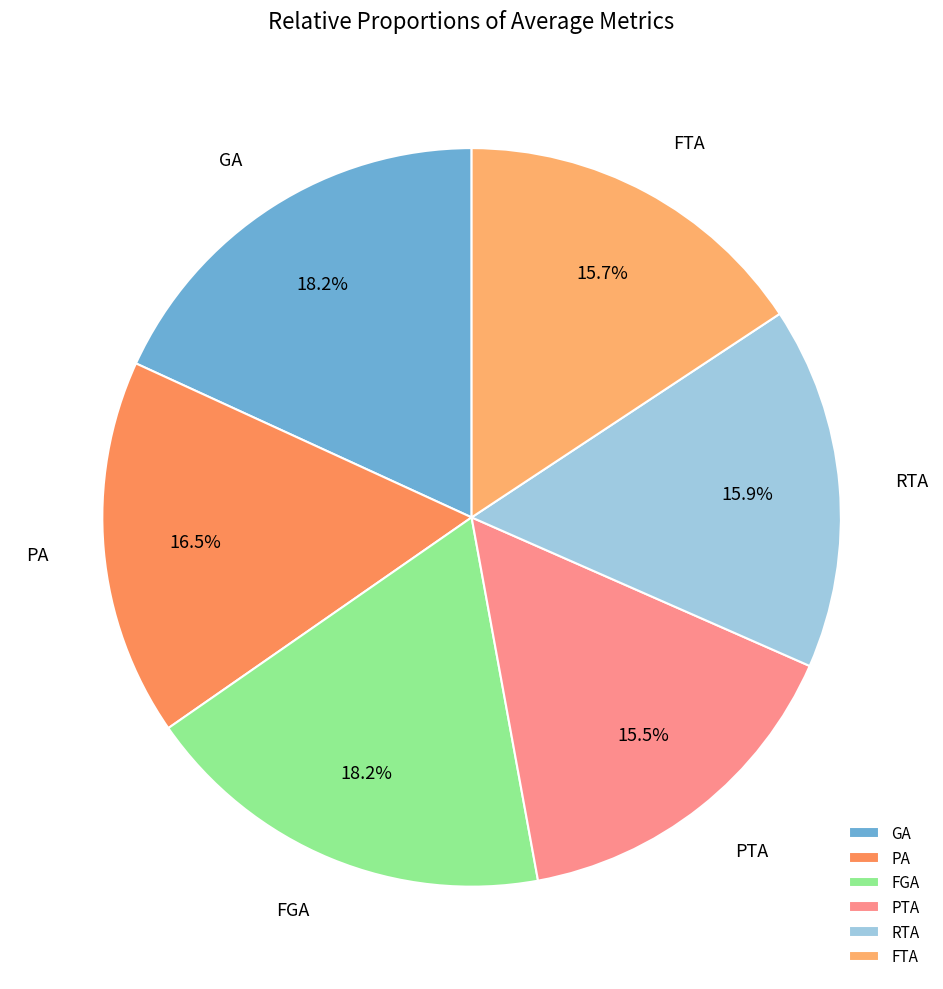

To the nearest percent, what is the difference between the GA and PA slice percentages?

2%